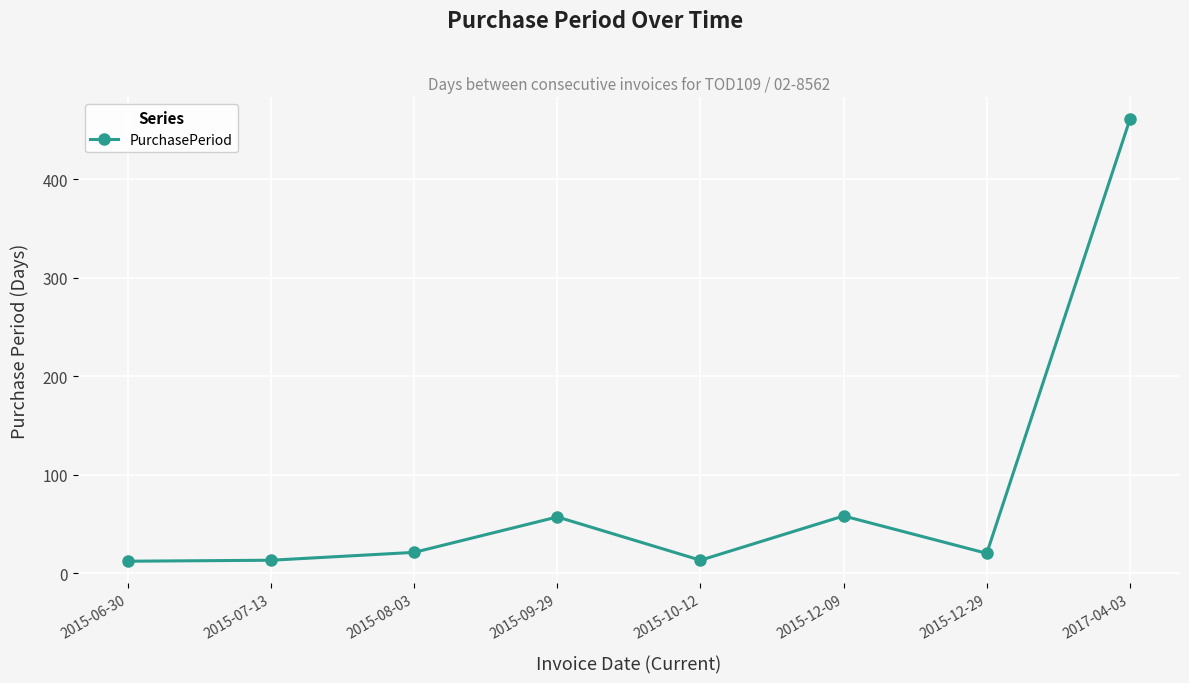

The value at 2015-06-30 is 12. True or false?

True